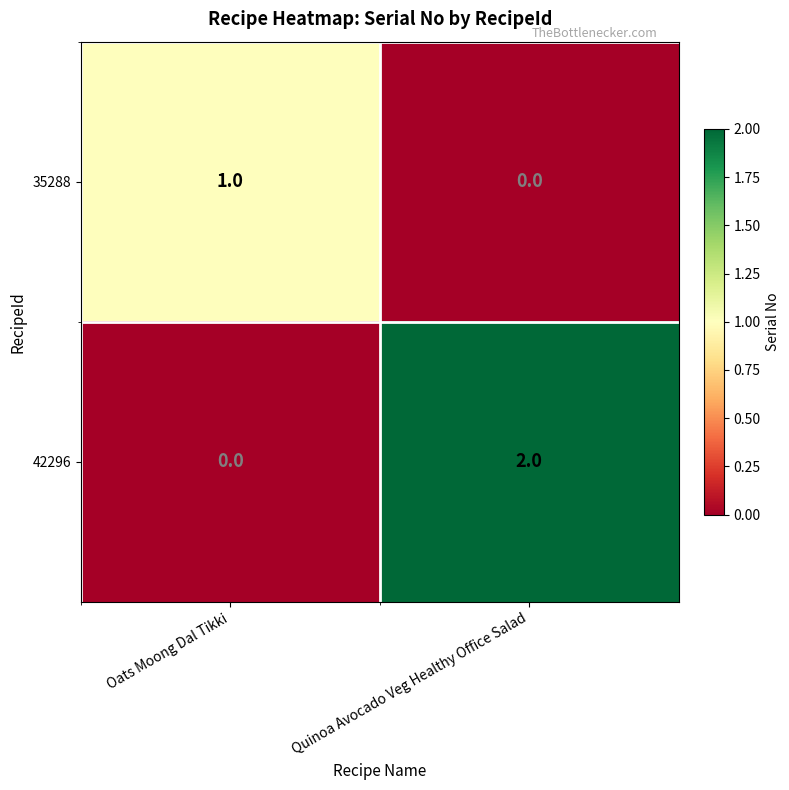

Rank the series at Oats Moong Dal Tikki from highest to lowest value.

35288, 42296